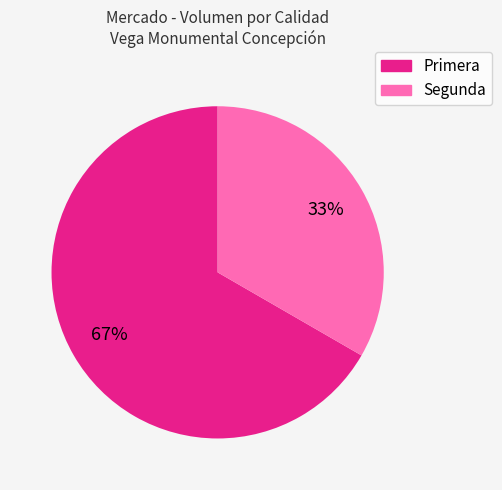

How many slices are in this pie chart?

2